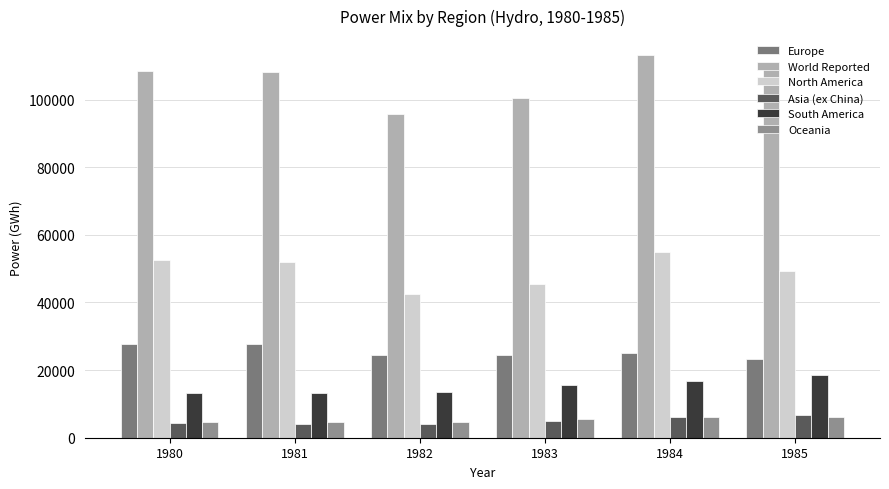

At which label does South America reach its peak?

1985